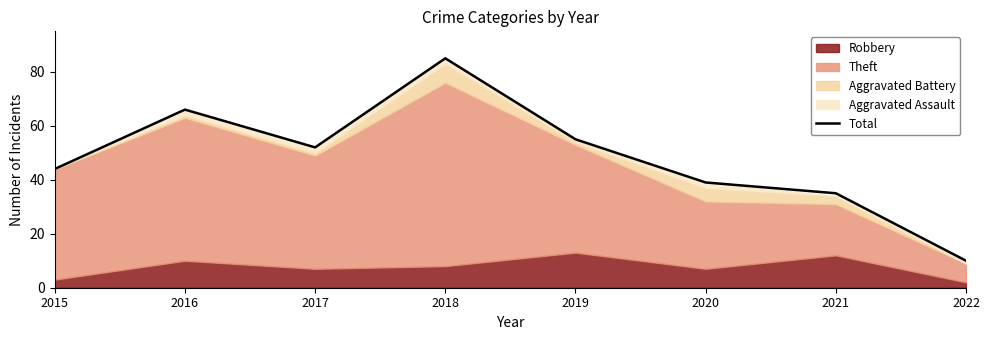

The chart shows a value of 16 at 2019. True or false?

False